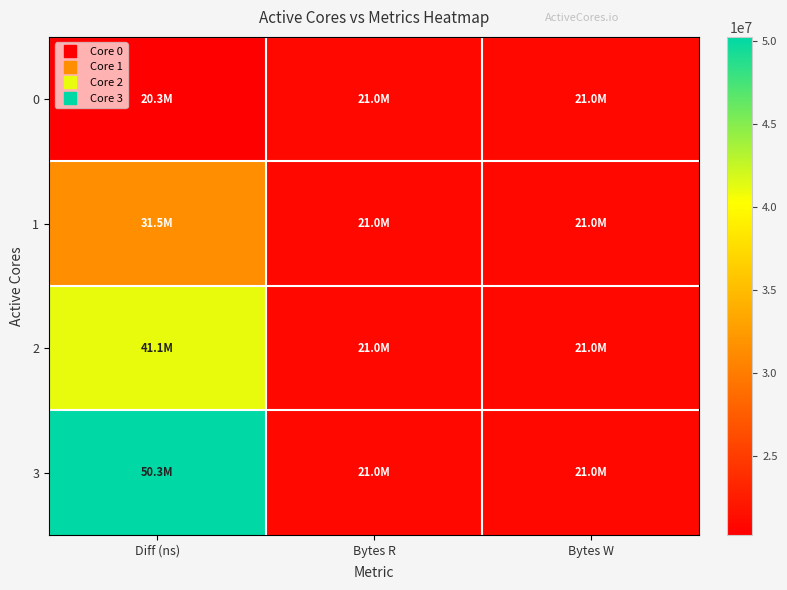

Reading left to right, what are all the values shown in this chart?

0: Diff (ns)=20261184	Bytes R=20971520	Bytes W=20971520
1: Diff (ns)=31494517	Bytes R=20971520	Bytes W=20971520
2: Diff (ns)=41122629	Bytes R=20971520	Bytes W=20971520
3: Diff (ns)=50268973	Bytes R=20971520	Bytes W=20971520